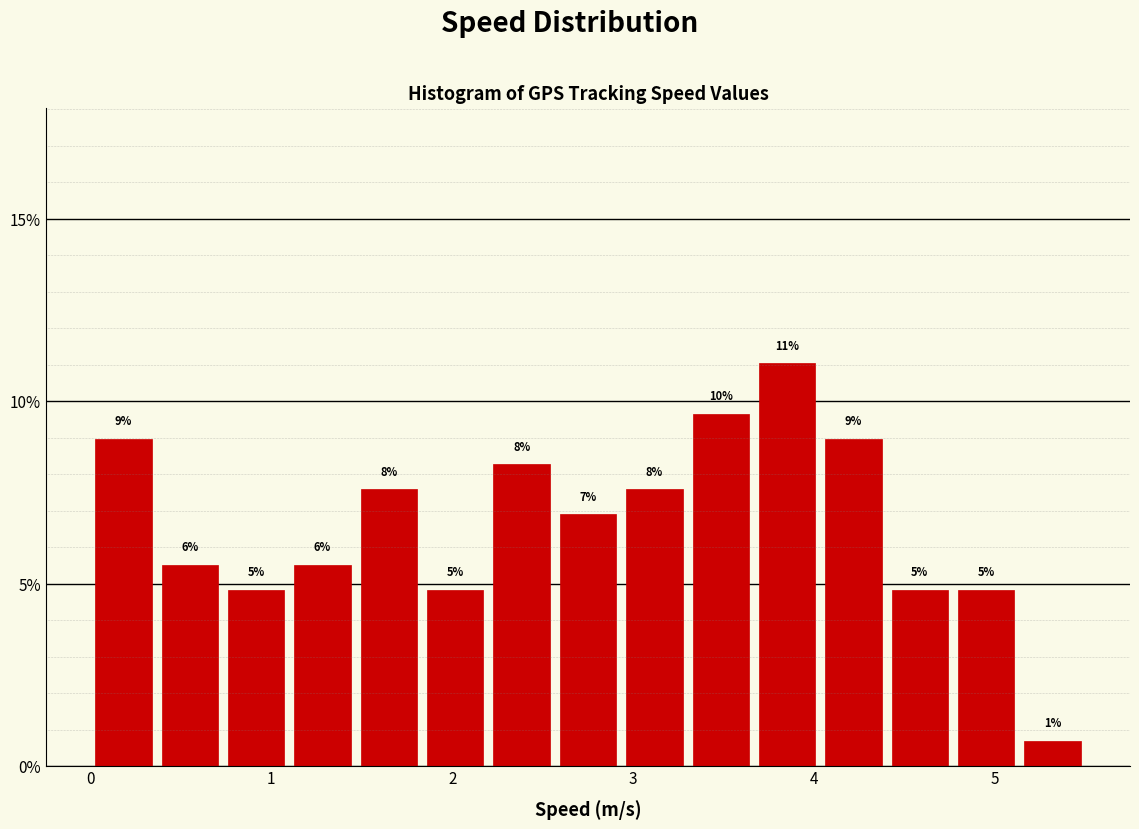

Read against the x-axis, roughly where is the centre of the tallest bar?

3.9